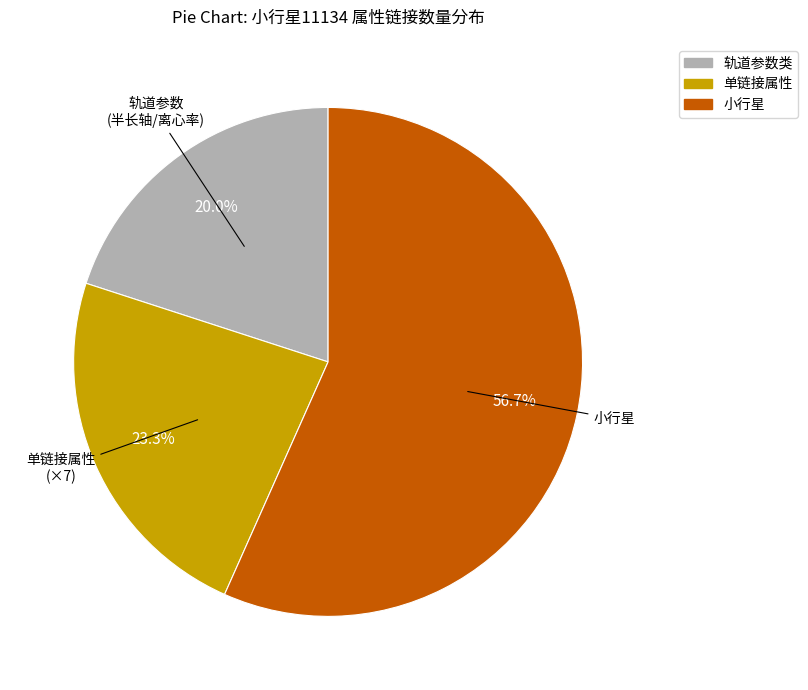

Between 小行星 and 轨道参数 (半长轴/离心率), which is larger?

小行星